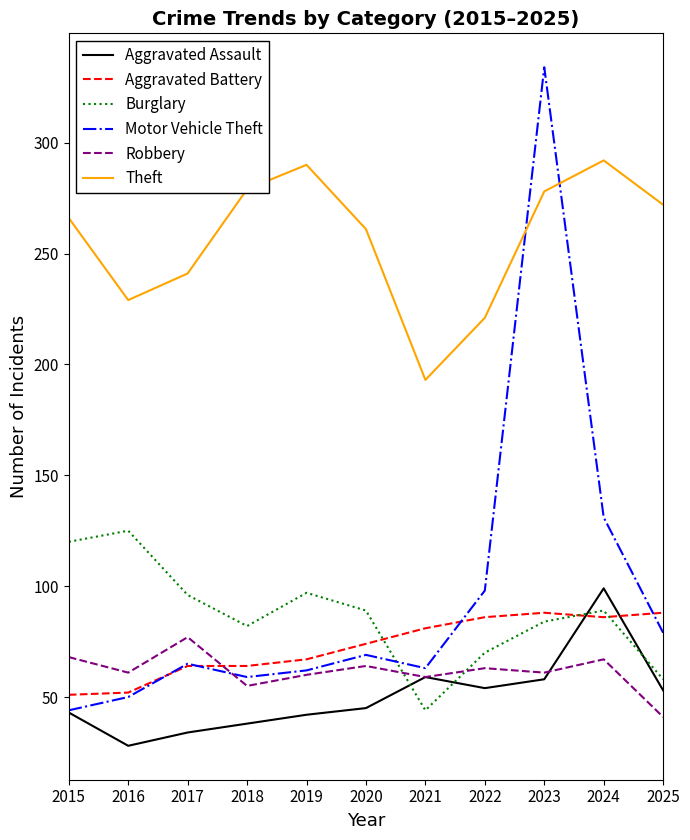

What is the difference between the maximum and second lowest values in the Motor Vehicle Theft series?

284